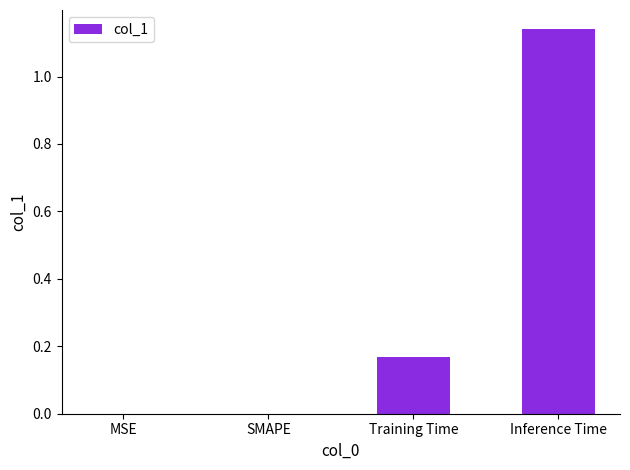

What is the sum of all values?

1.3